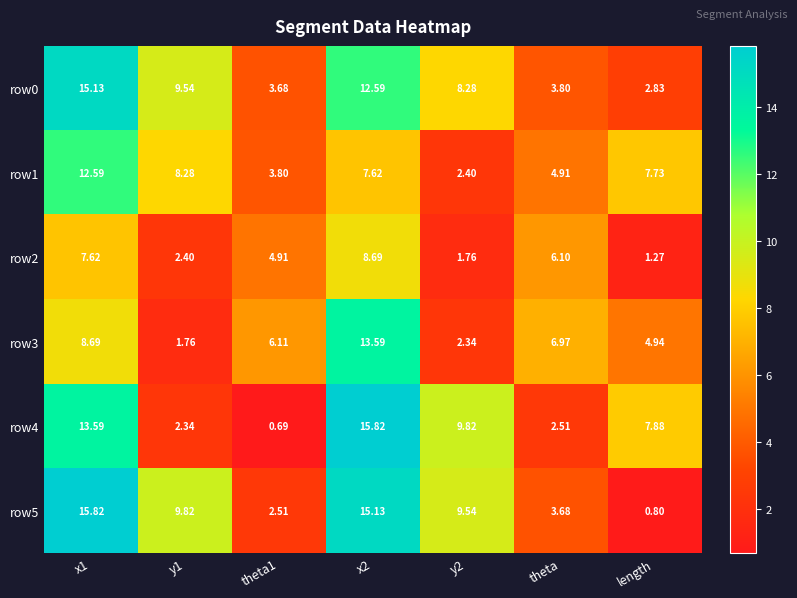

At which label is row4 closest to 8?

length